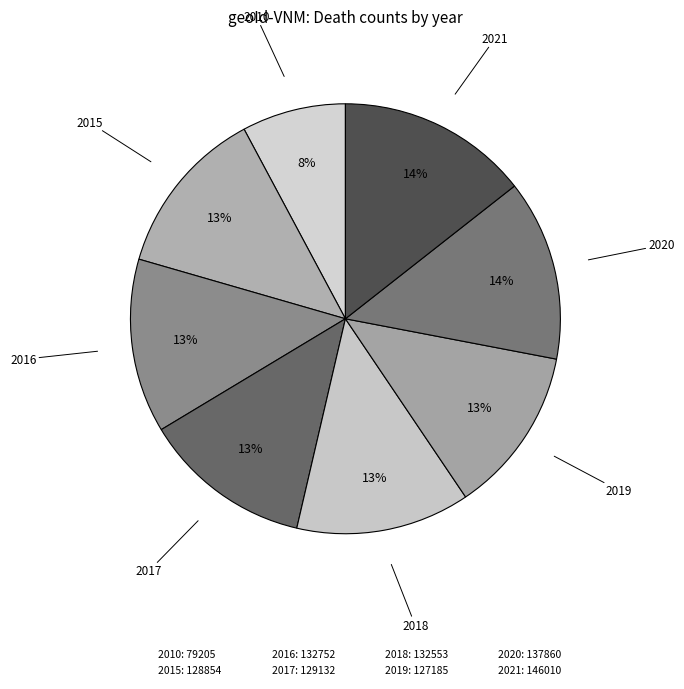

Count the number of slices in the pie.

8